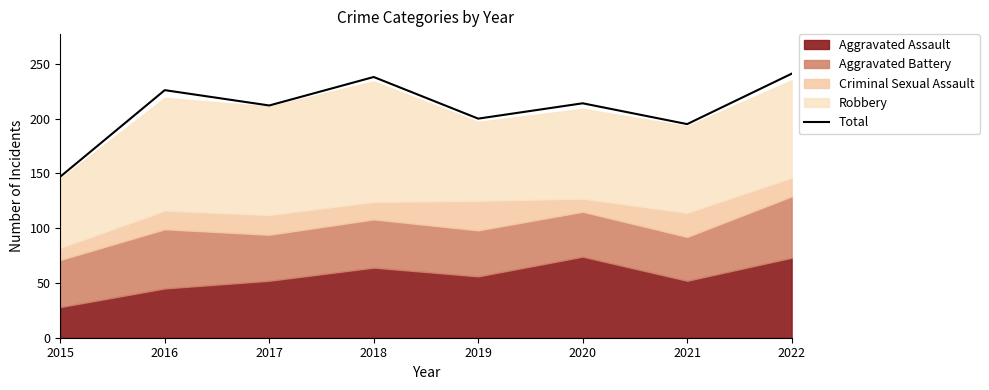

The chart shows a value of 106 at 2020. True or false?

False